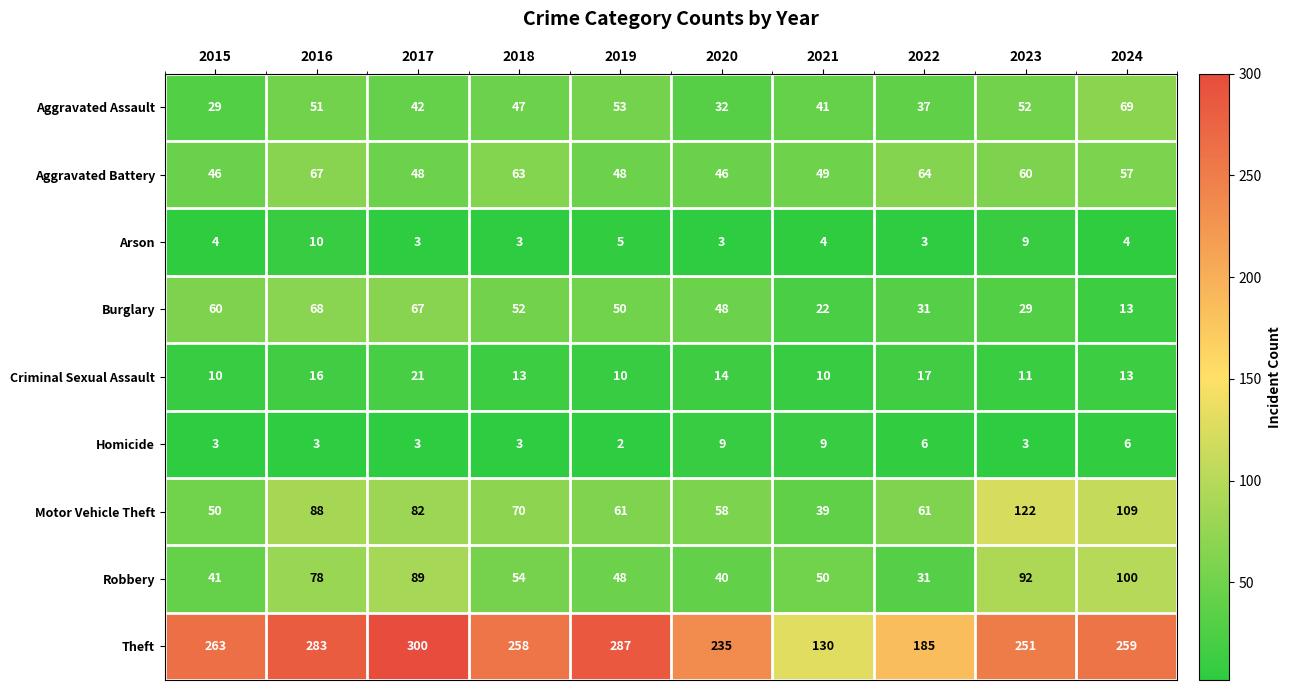

Rank the series at 2015 from lowest to highest value.

Homicide, Arson, Criminal Sexual Assault, Aggravated Assault, Robbery, Aggravated Battery, Motor Vehicle Theft, Burglary, Theft